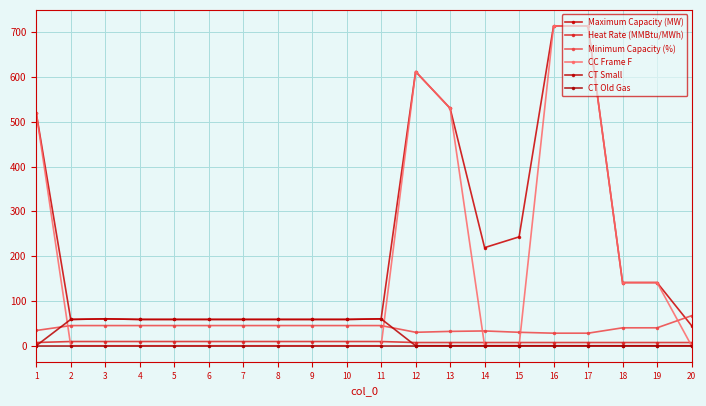

True or false: Minimum Capacity (%) has more than 0 points higher than both neighbors.

True